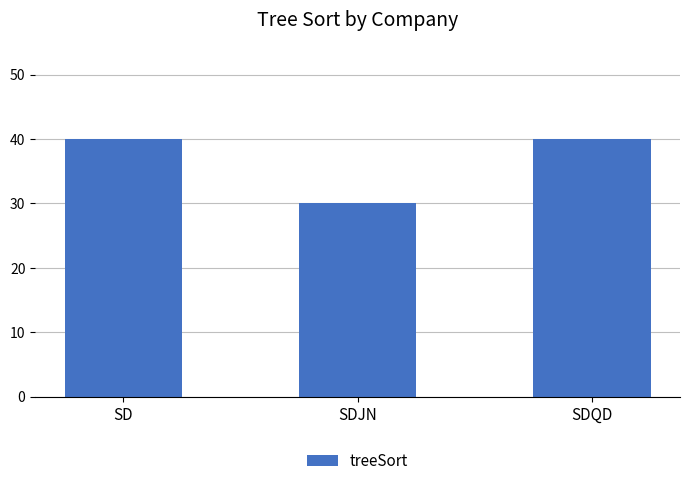

True or false: the data shows 69 at SDQD.

False